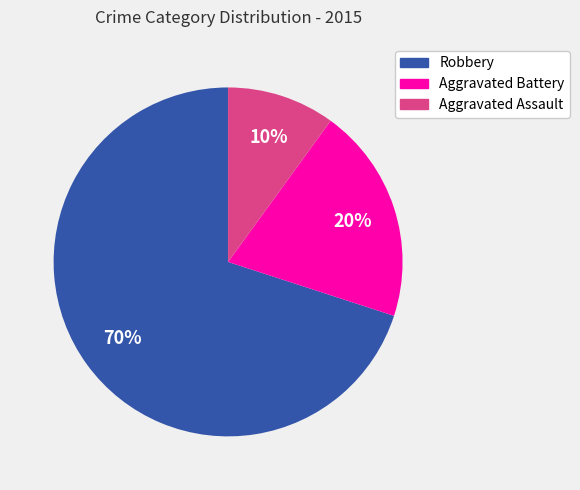

Which slice is the largest?

Robbery